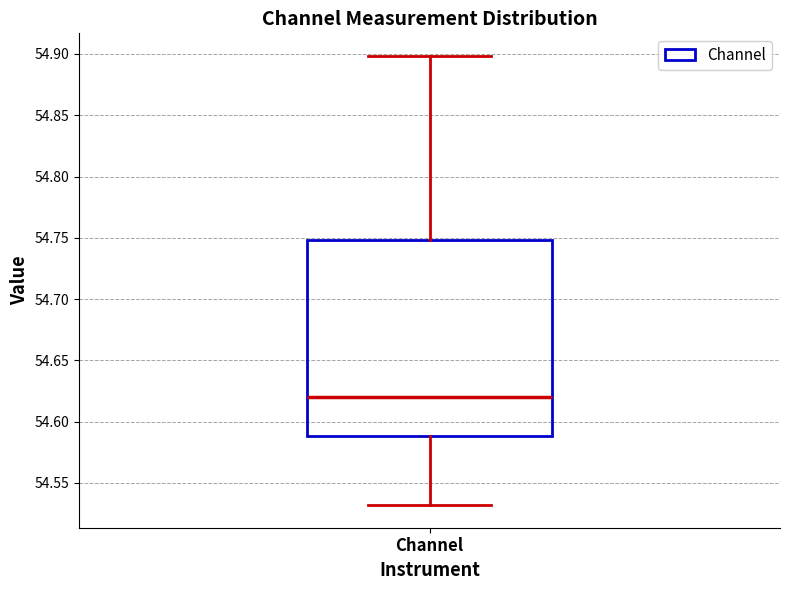

Transcribe this box plot: give where the median line is, the range the box spans, and where the two whiskers end, as read against the y-axis. The values are not printed on the chart, so give them approximately, as read against the axis.

median 54.62, box 54.59 to 54.75, whiskers 54.53 to 54.90